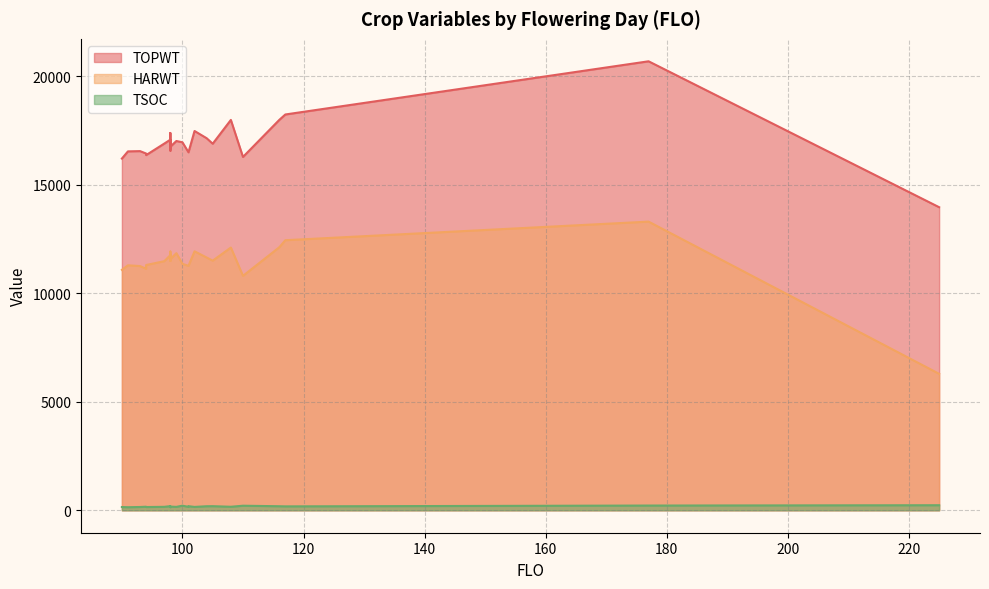

Rank the series by their average value, from lowest to highest.

TSOC, HARWT, TOPWT